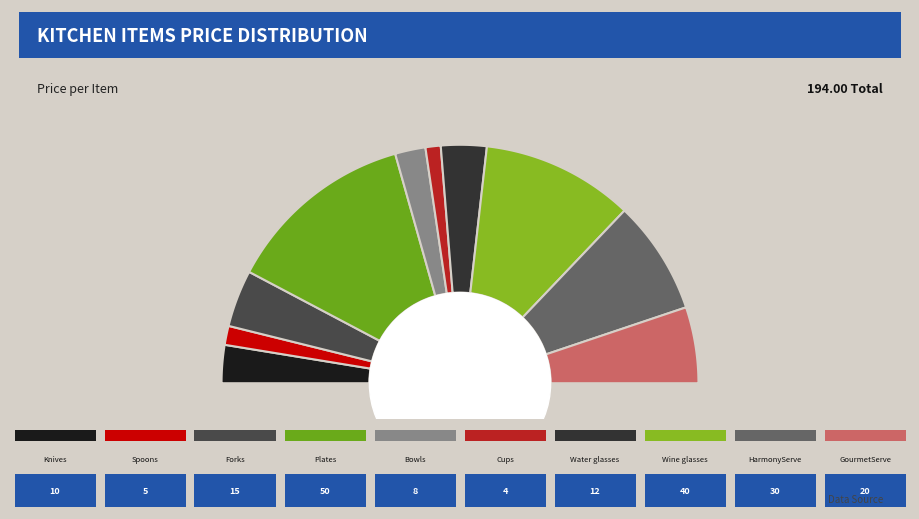

Rank the categories by value from lowest to highest.

Cups, Spoons, Bowls, Knives, Water glasses, Forks, GourmetServe, HarmonyServe, Wine glasses, Plates